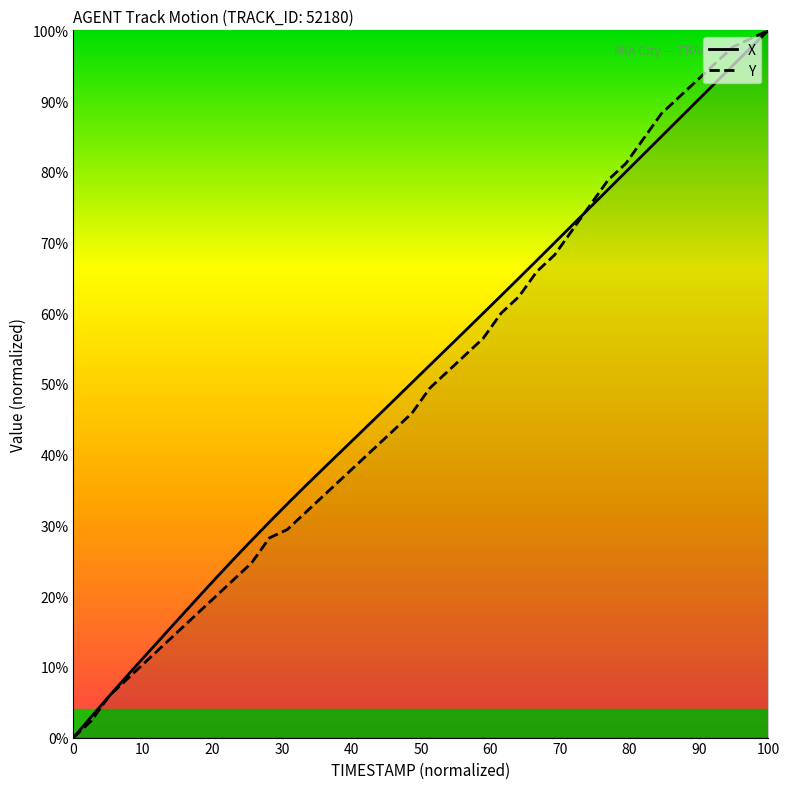

What is the maximum value shown in the chart?

100.0